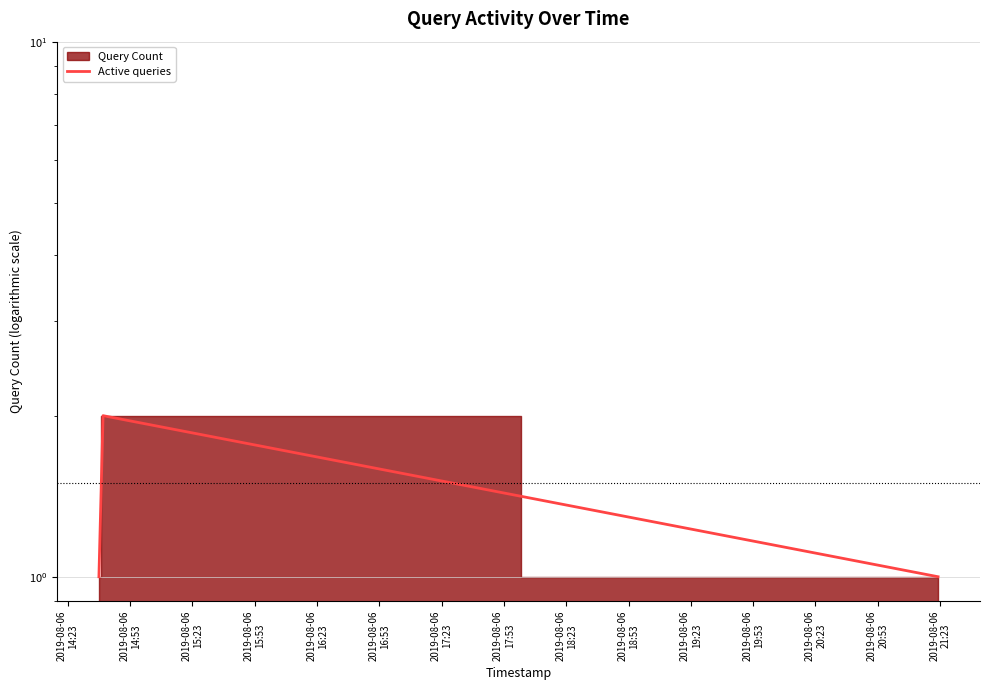

What is the label of the 2nd point from the left?

2019-08-06
14:53